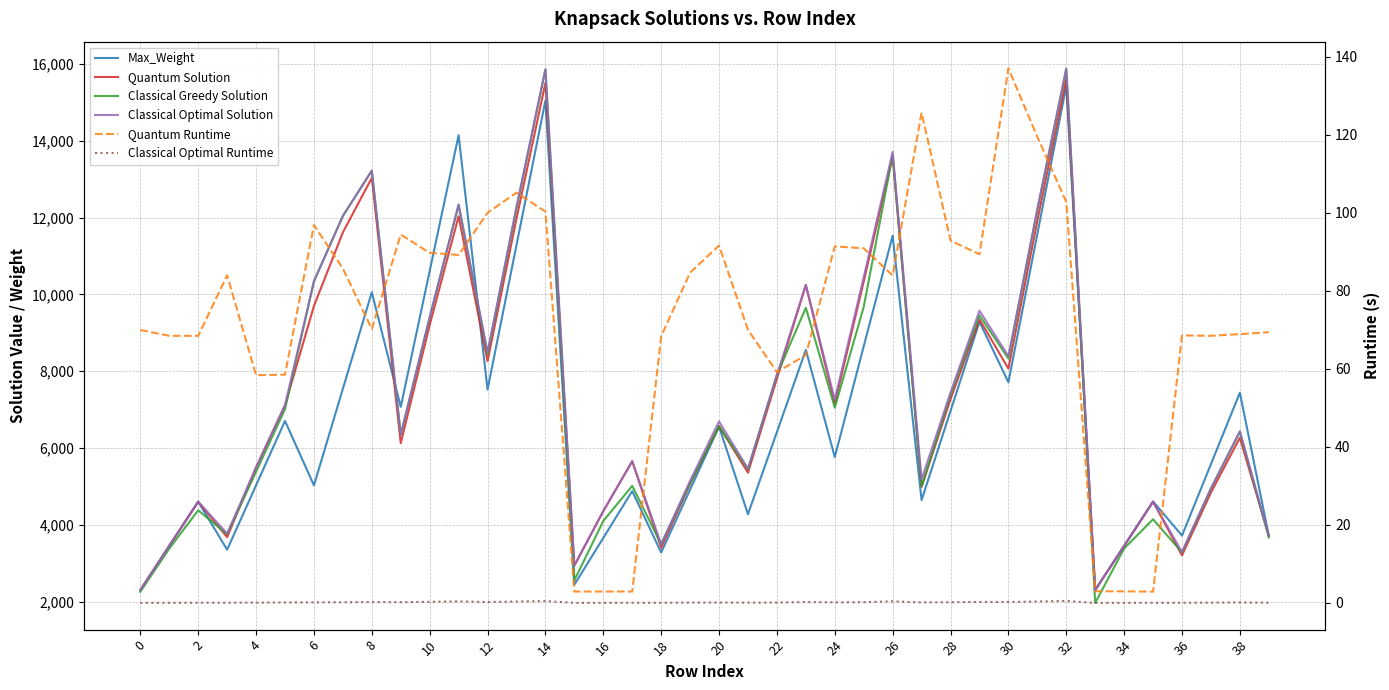

True or false: Classical Optimal Runtime has more than 1 interior local peaks.

True